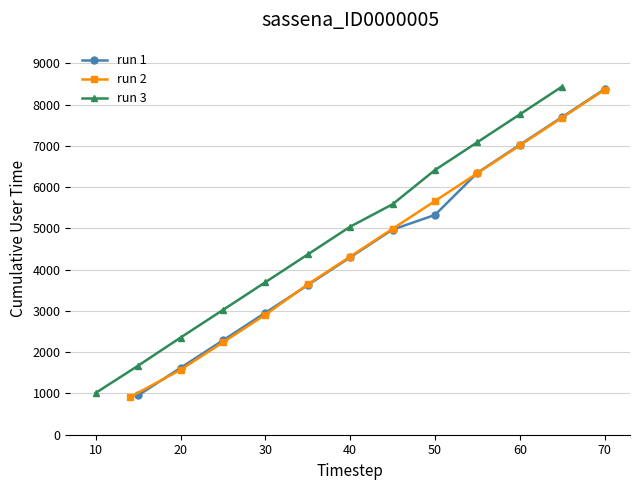

Rank the series by their maximum value, from highest to lowest.

run 3, run 1, run 2